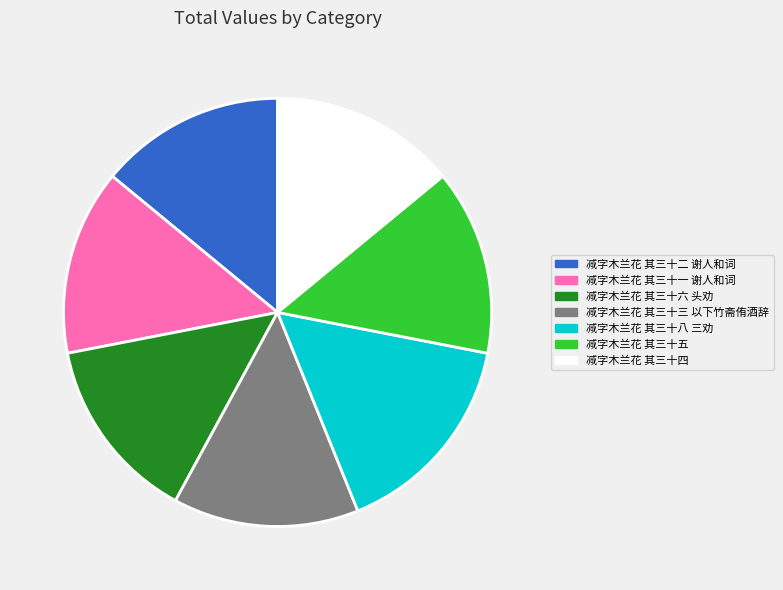

What is the largest slice in the pie chart?

减字木兰花 其三十八 三劝